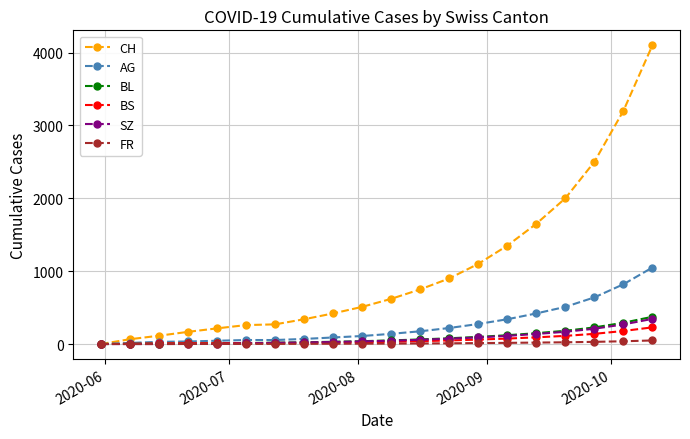

How many values in the BL series are below 50?

10